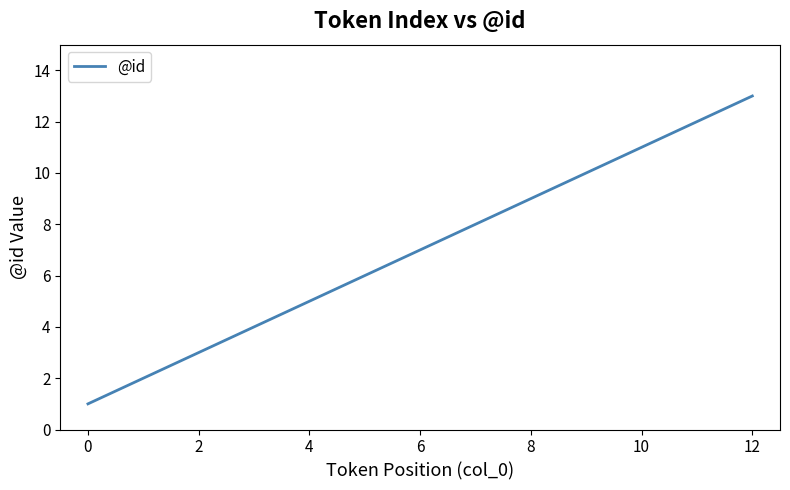

What is the maximum value shown in the chart?

13